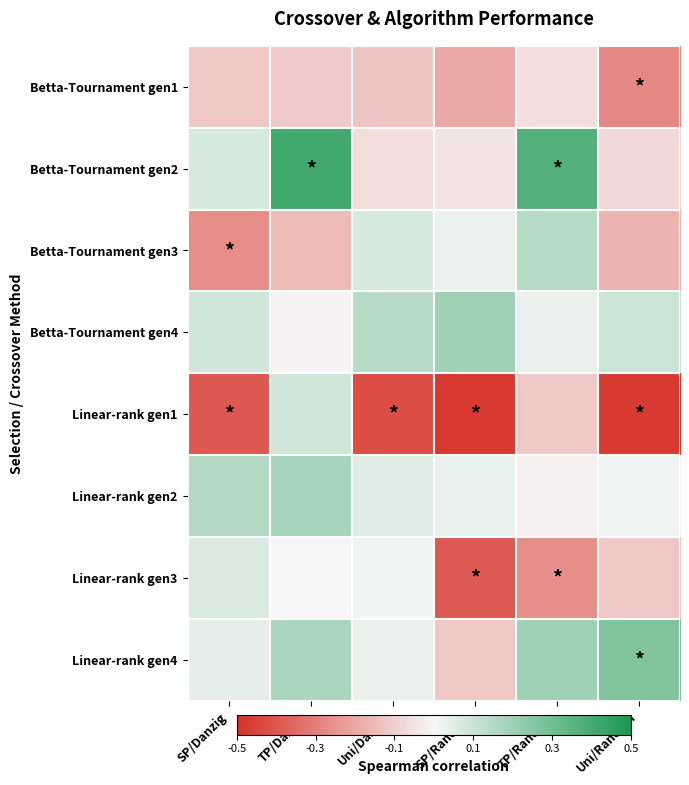

How many data points does each series have?

6